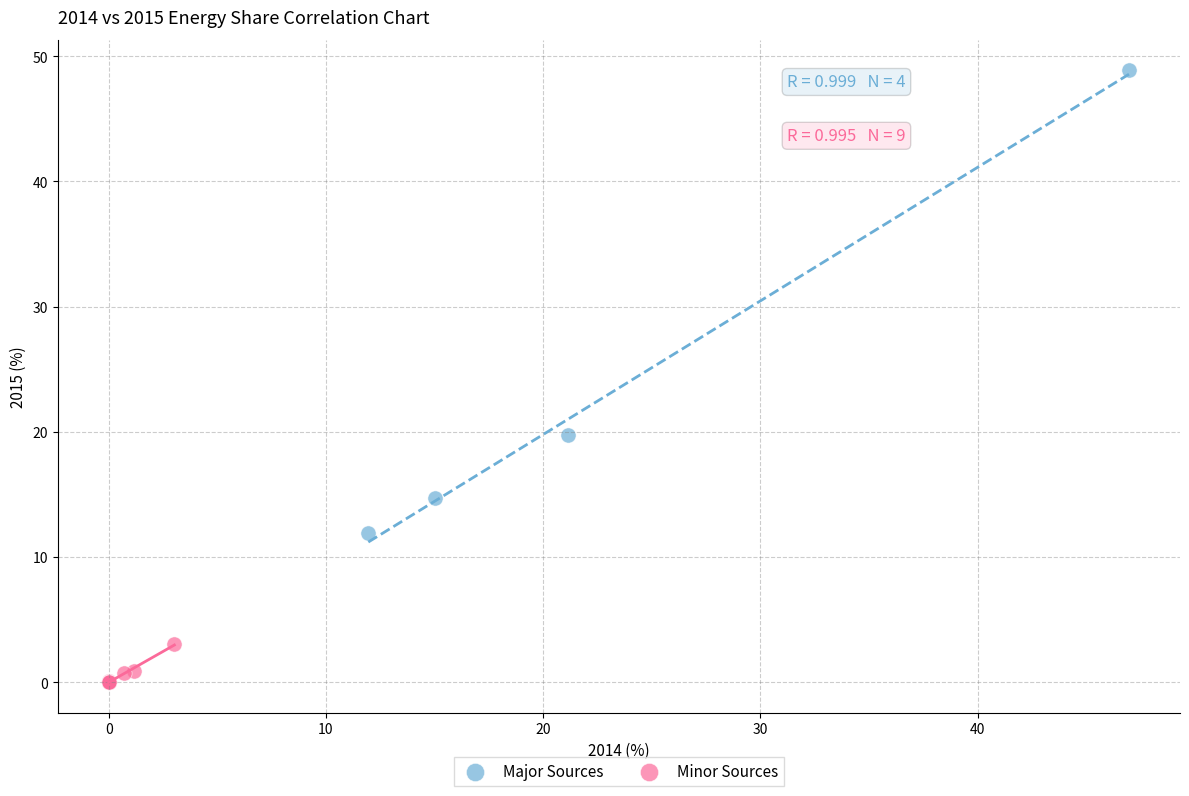

Which series has the largest Y range (max minus min)?

Major Sources